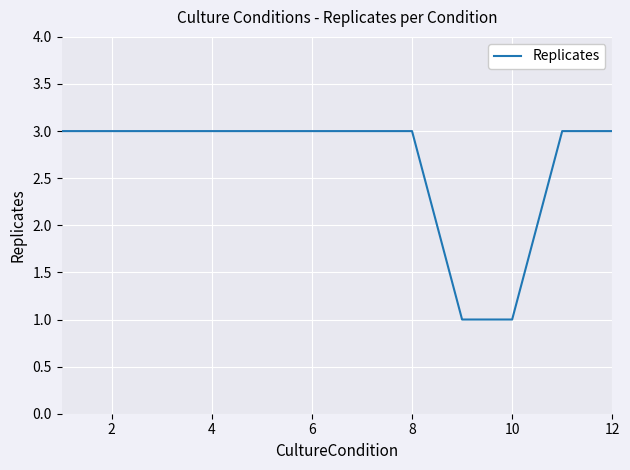

How many series are shown in this chart?

1